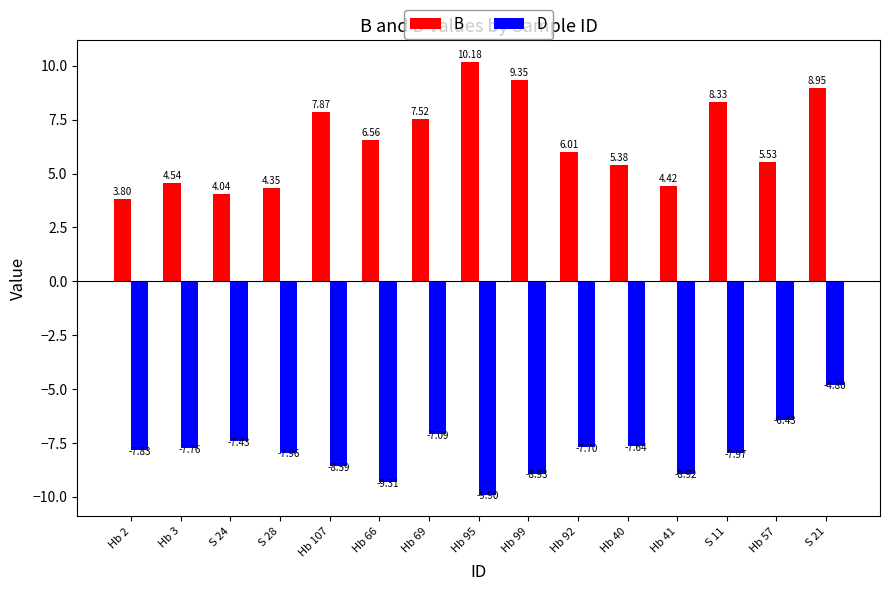

List the series in order of their peak value, highest first.

B, D